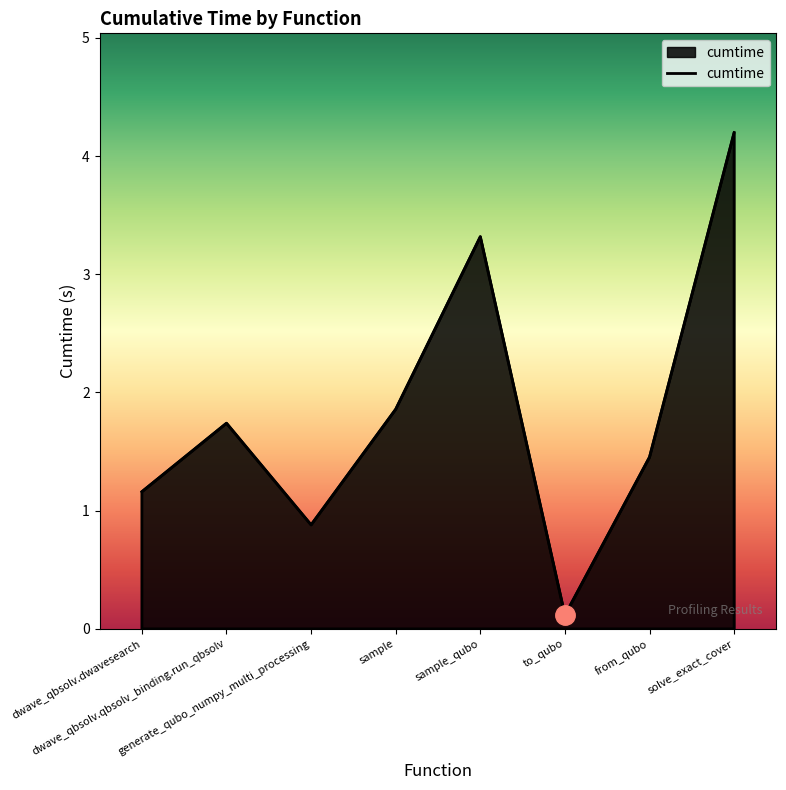

What is the greatest value displayed?

4.2